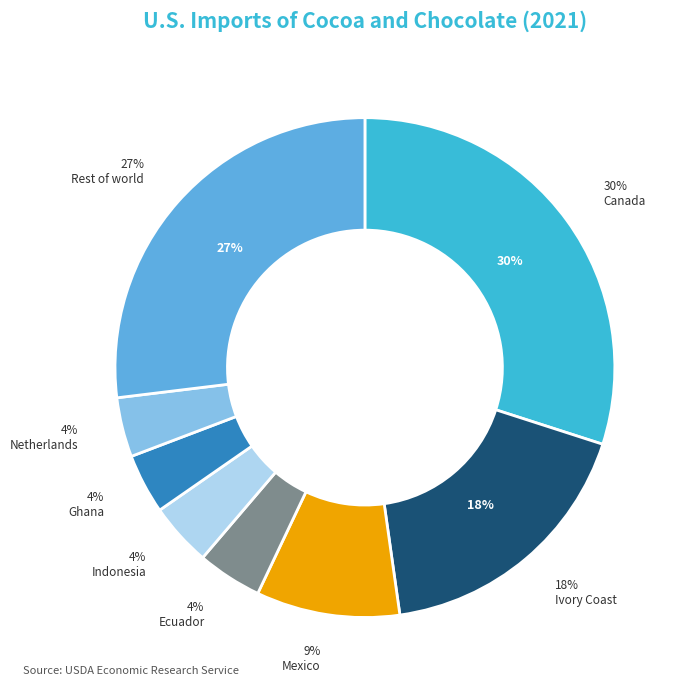

Is there any slice that represents more than half of the pie?

No